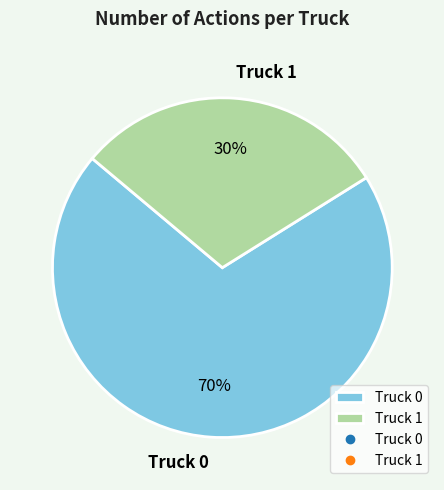

What percentage is the Truck 0 slice, to the nearest percent?

70%